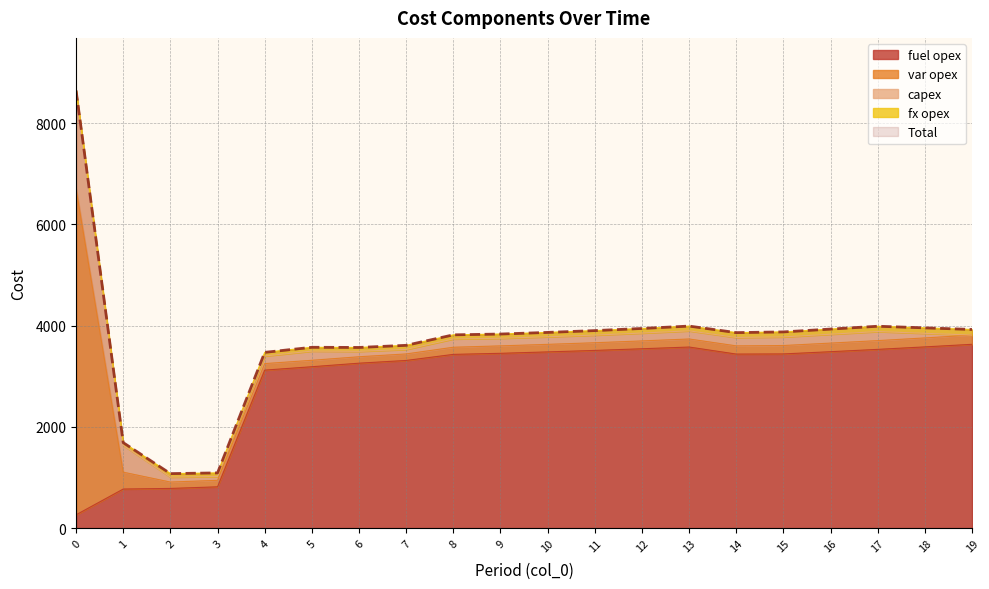

What is the difference between the highest and lowest values at 15?

3777